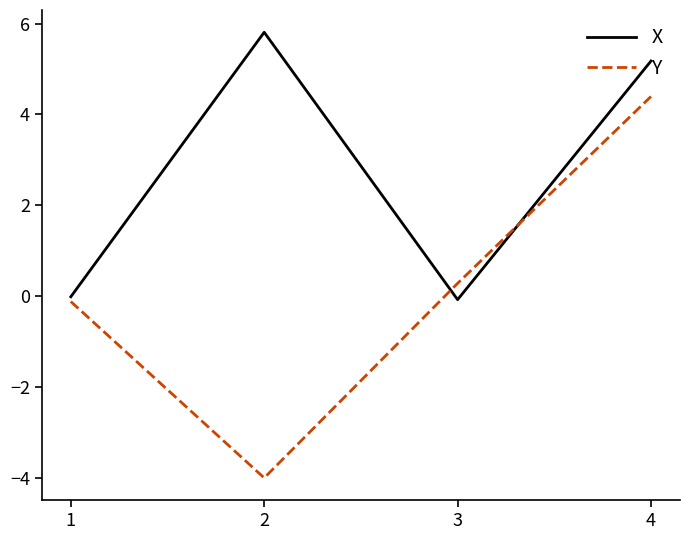

What value does the X series have at 2?

5.8